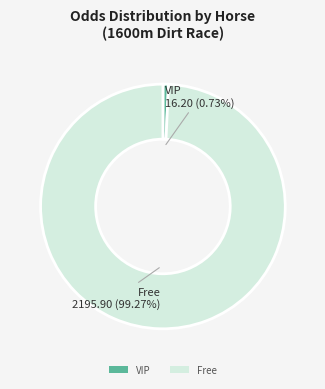

Which category has the biggest portion of the pie?

Free